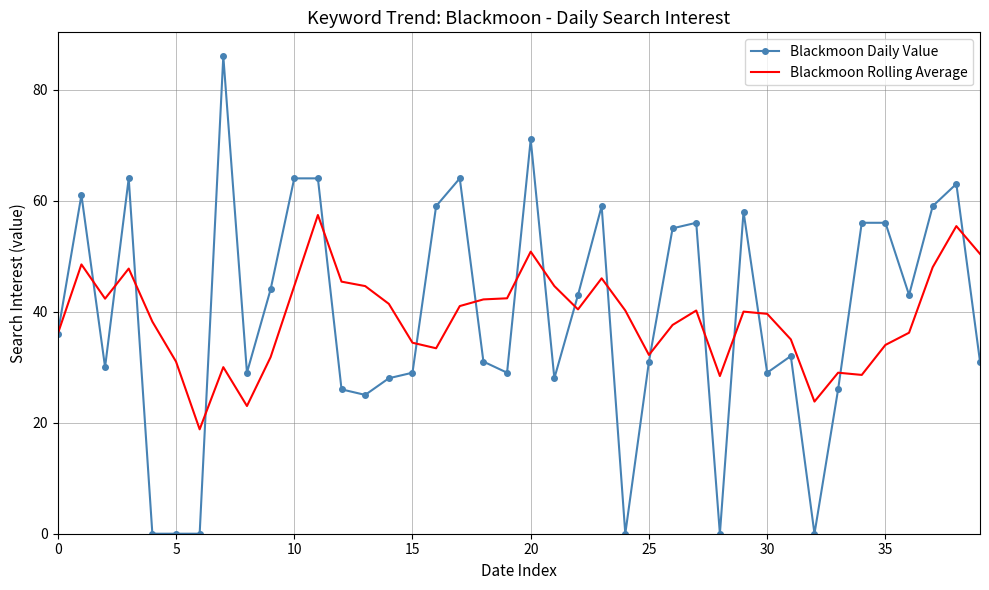

What is the maximum value for Blackmoon Daily Value?

86.0